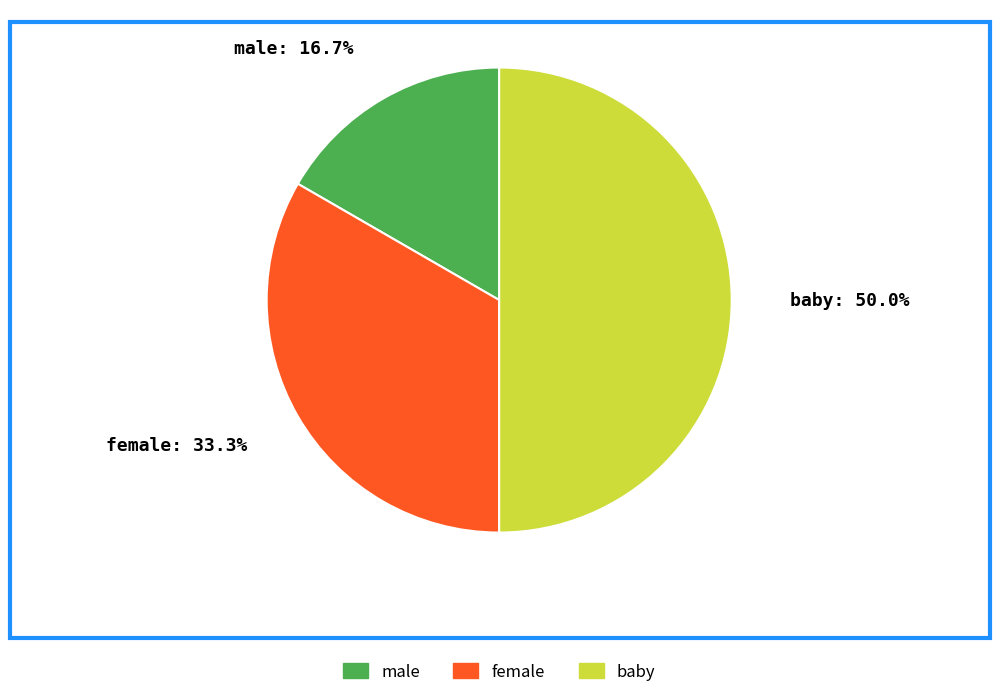

To the nearest percent, what portion does male represent?

17%